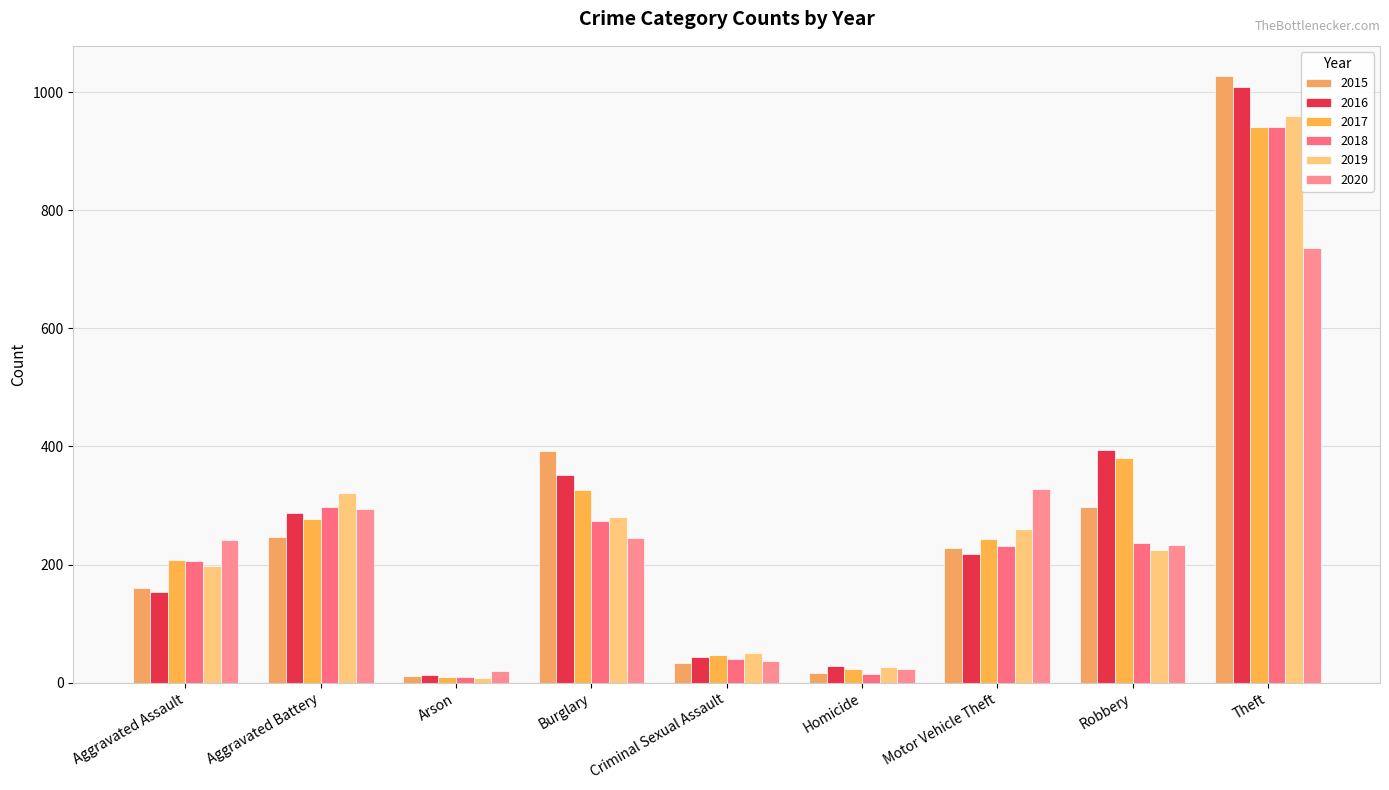

How many bars are there in total?

54